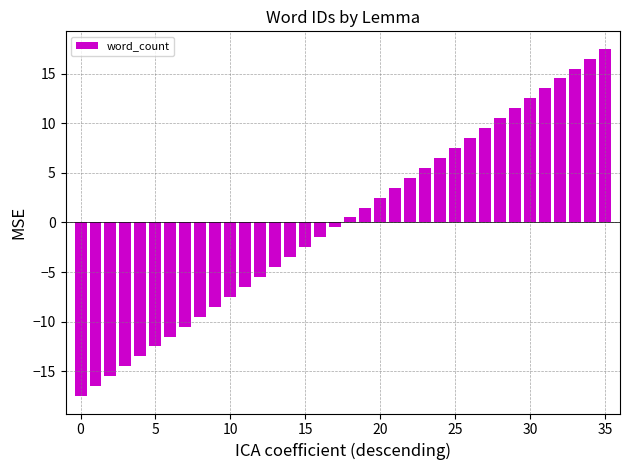

What is the value of the 30th bar from the left?

11.5